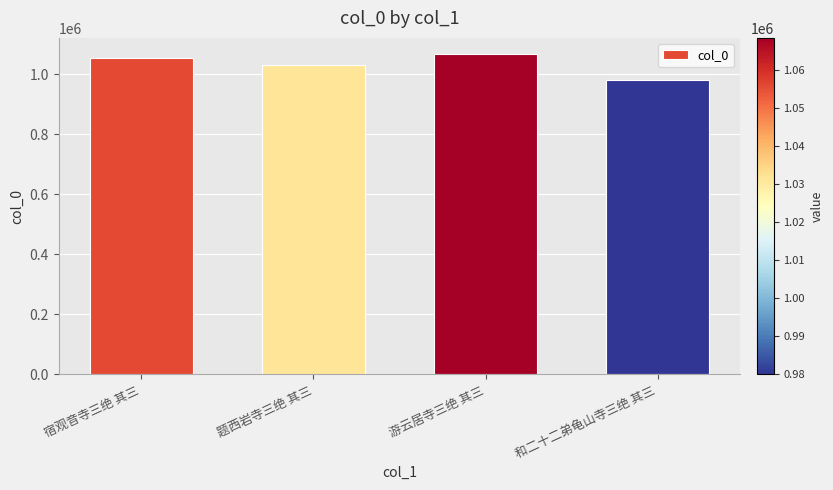

At which label is the value closest to 1024157?

题西岩寺三绝 其三